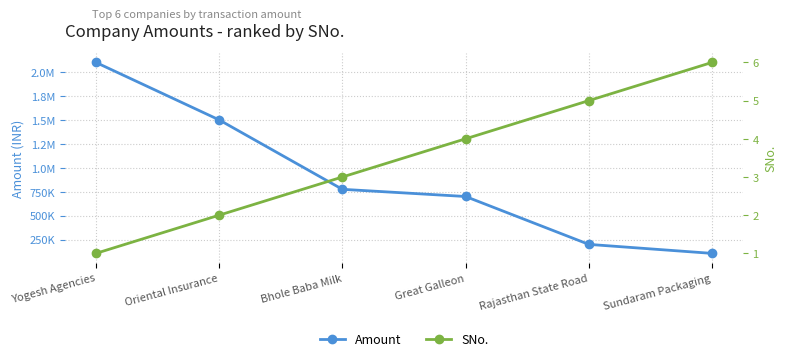

What are all the series names shown in the legend?

Amount, SNo.